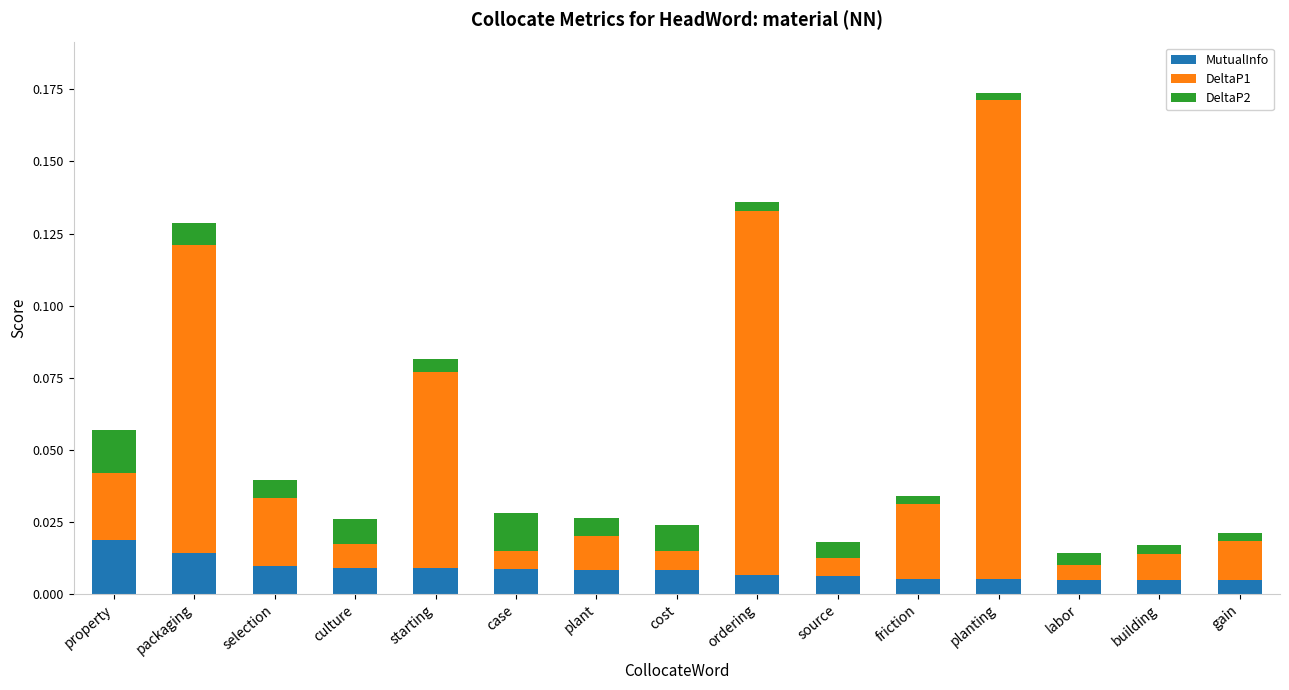

Which category has the highest value in the MutualInfo series?

property